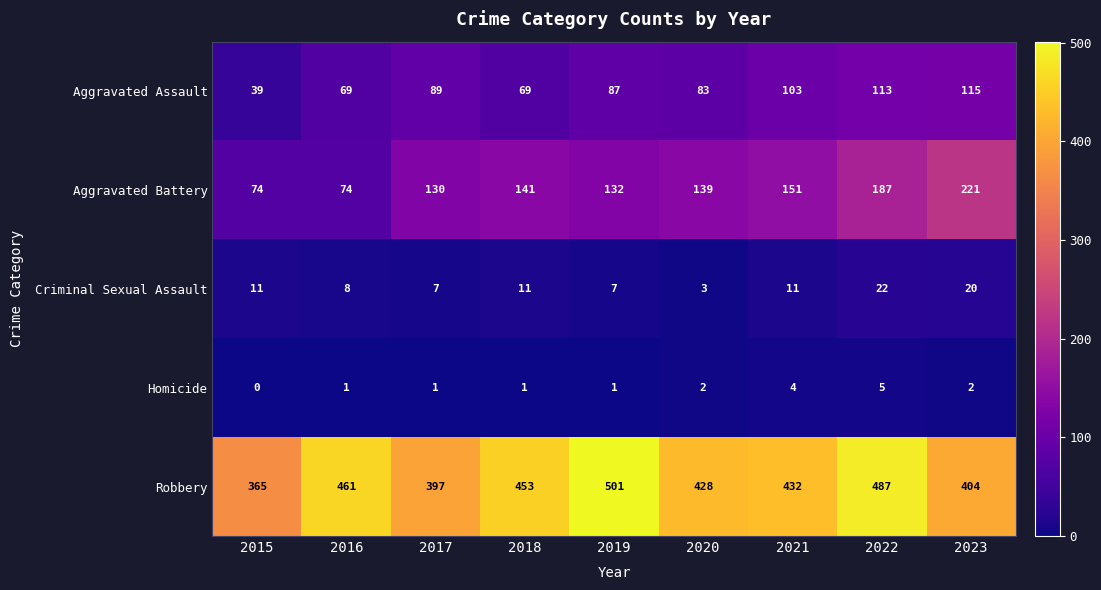

Read the Aggravated Assault value at 2022.

113